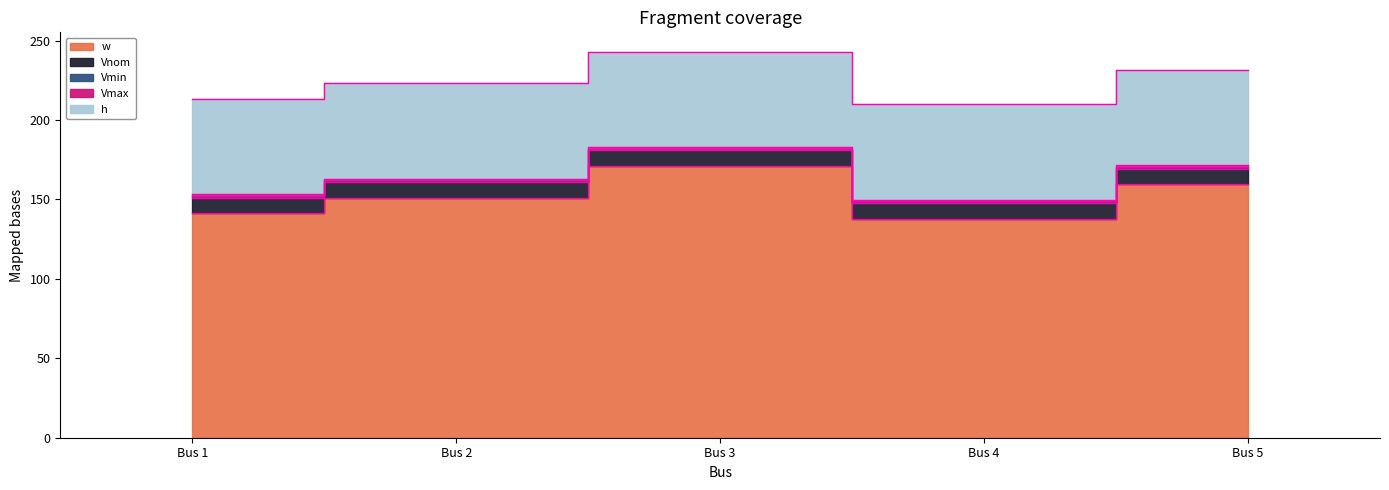

True or false: Vmax has a value of 0.3 at Bus 1.

False